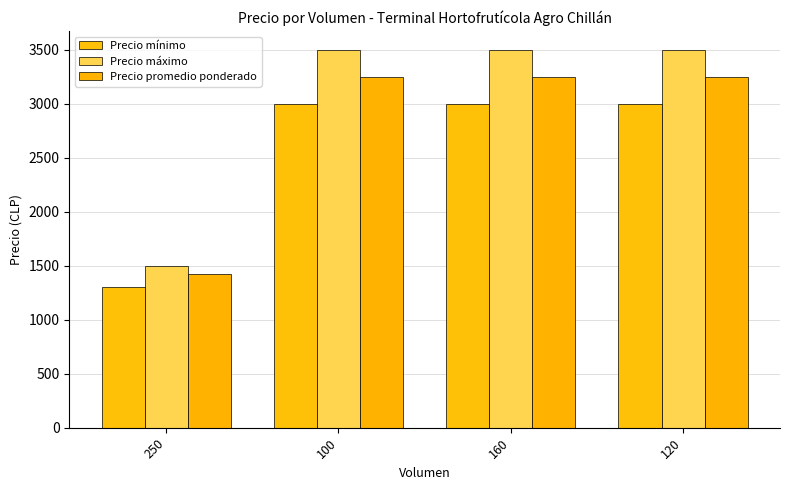

Which series has the widest spread of values?

Precio máximo